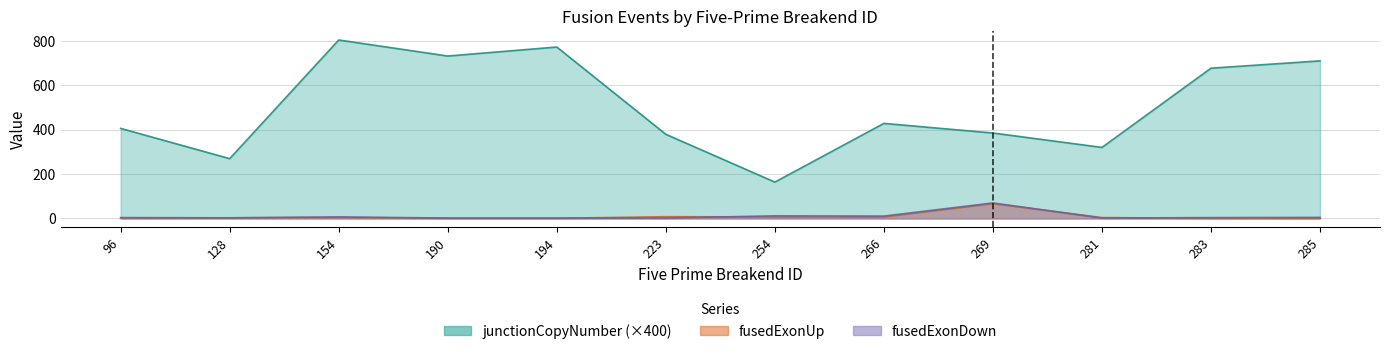

What is the value of the fusedExonUp point at the 5th from the left?

1.0